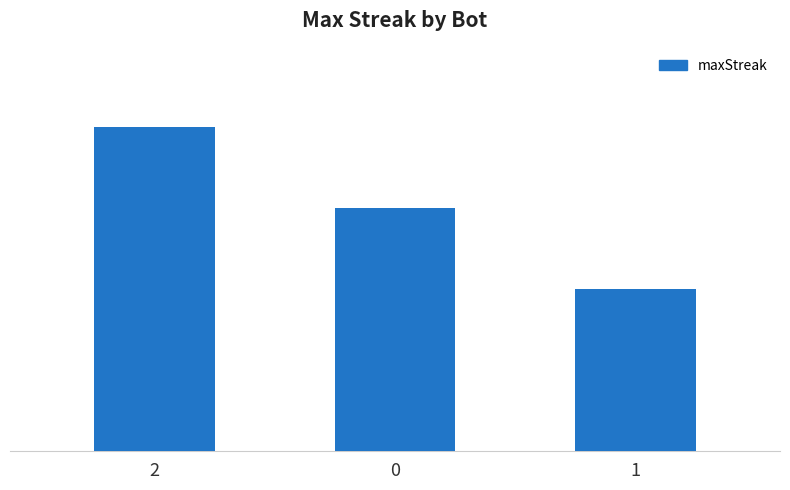

Reading right to left, what are all the values shown in this chart?

8	12	16